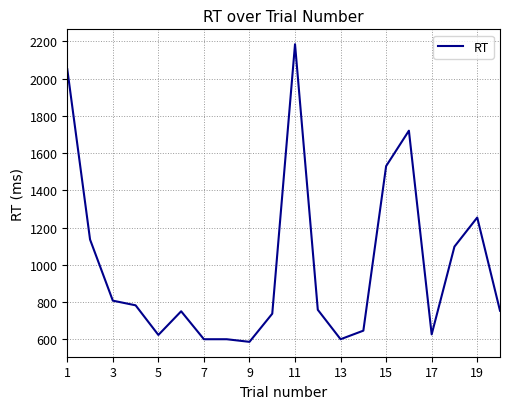

What is the smallest value displayed?

587